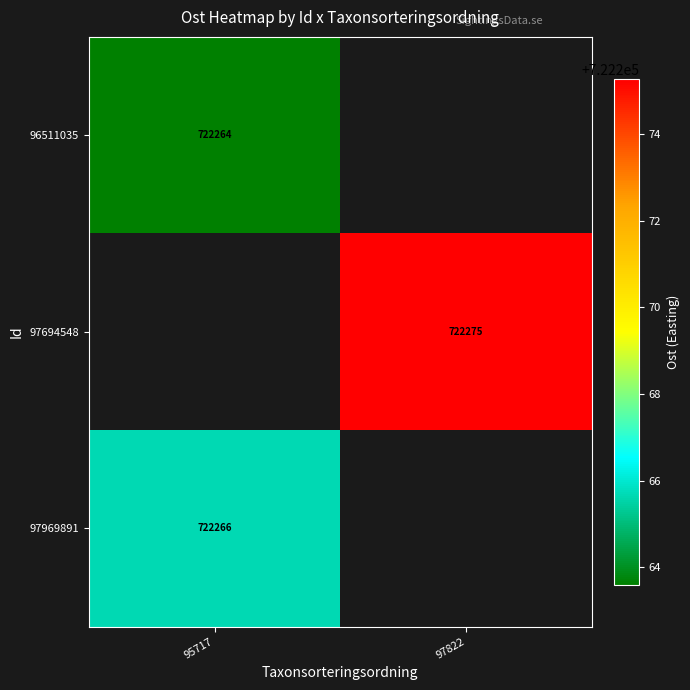

Which category has the lowest value in the 96511035 series?

95717